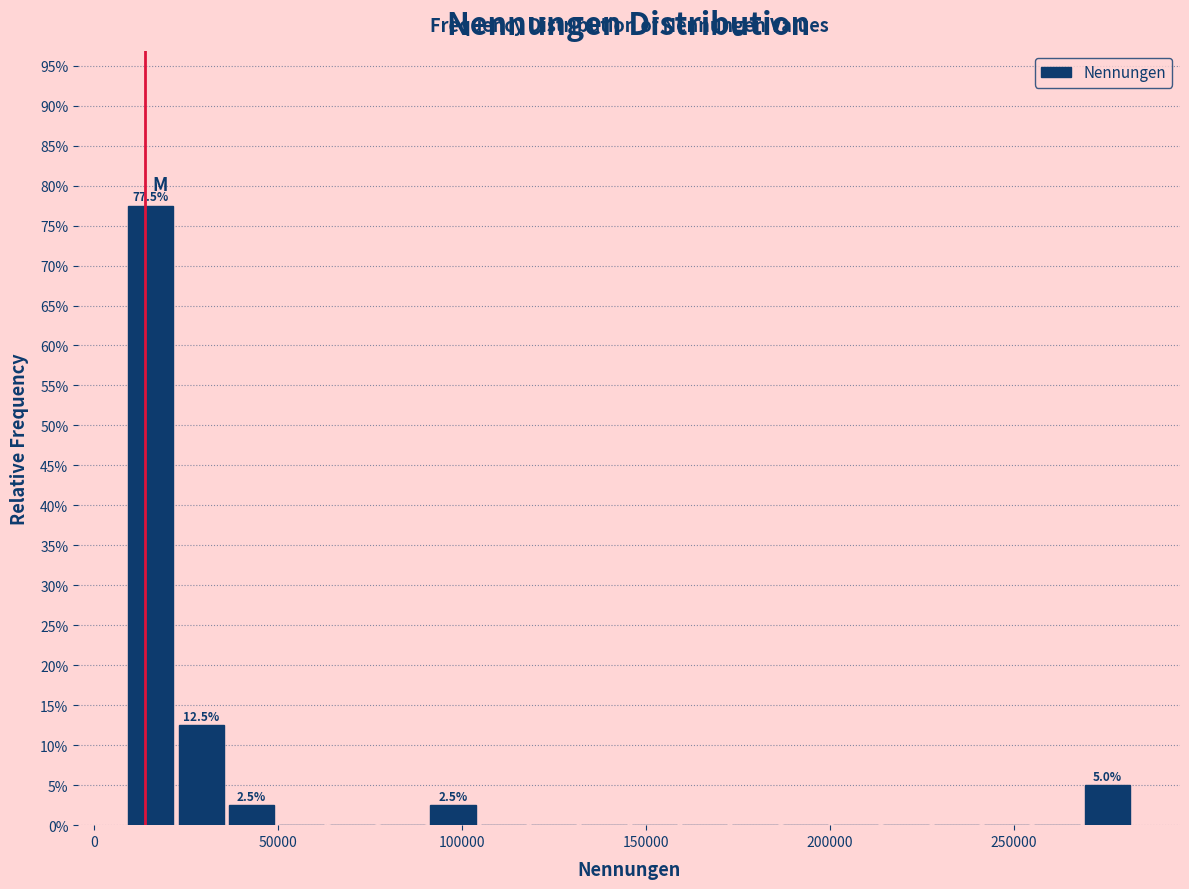

Read against the x-axis, roughly where is the centre of the tallest bar?

15000